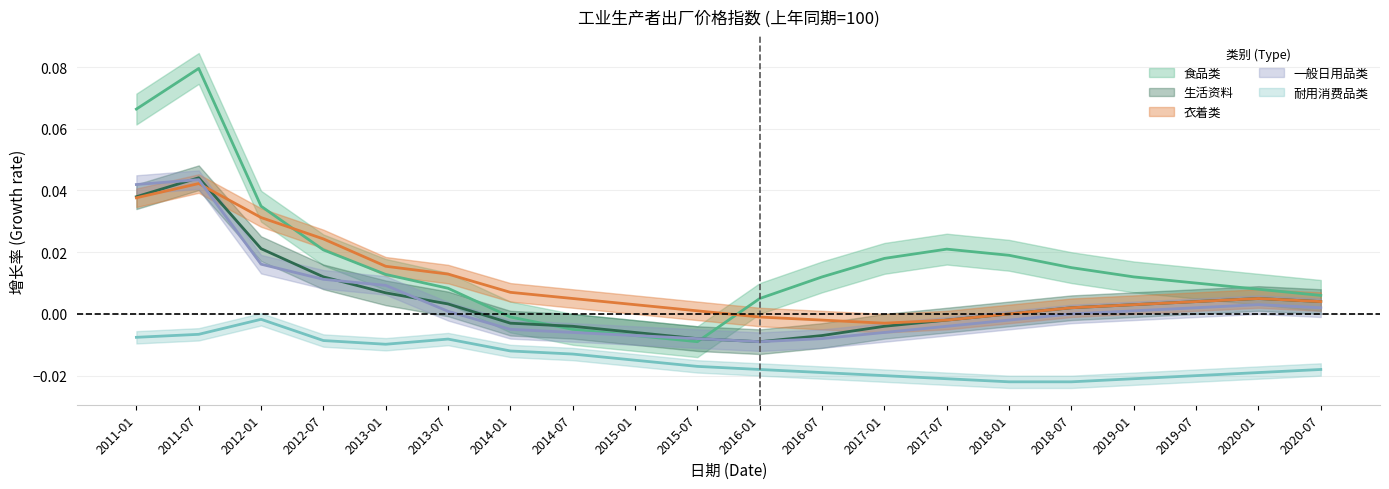

The value of 生活资料 at 2017-01 is -0.0. True or false?

False